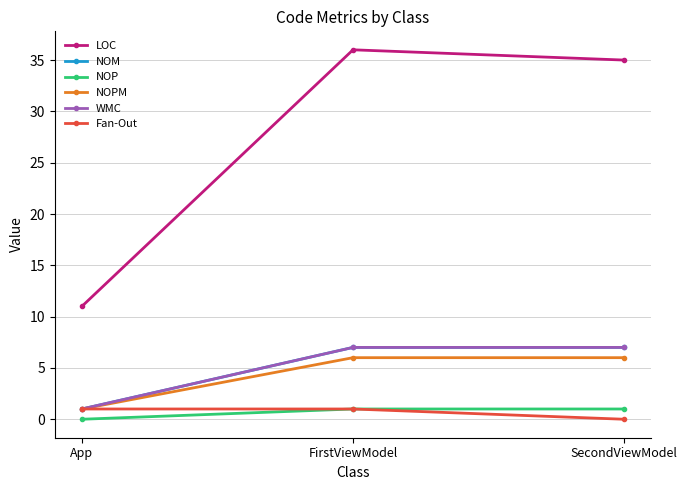

Does the chart have visible grid lines?

Yes